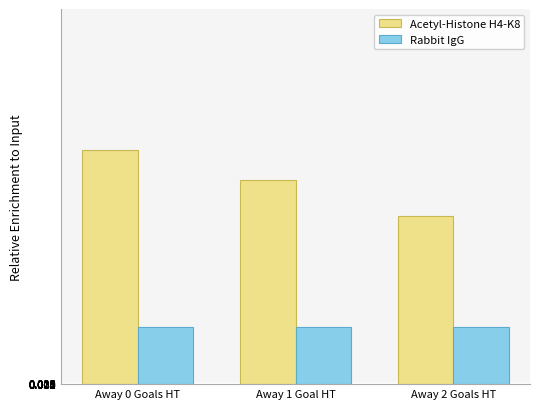

The Acetyl-Histone H4-K8 series shows 3.8 at Away 1 Goal HT. True or false?

True